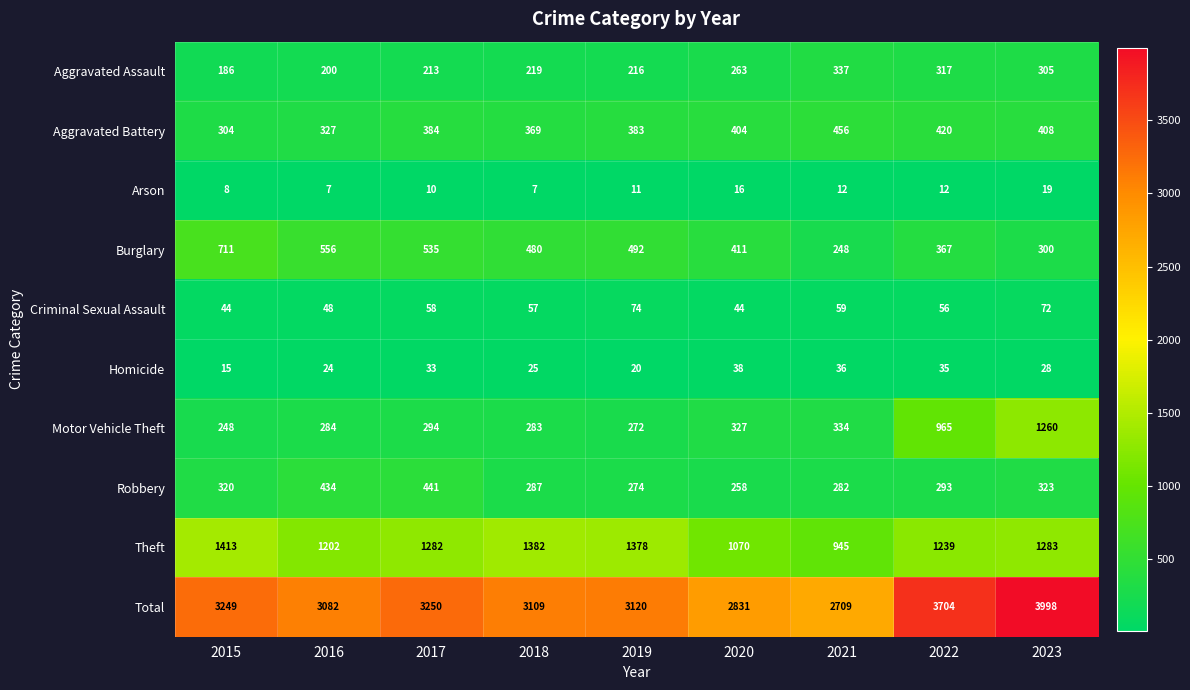

What is the minimum value for Homicide?

15